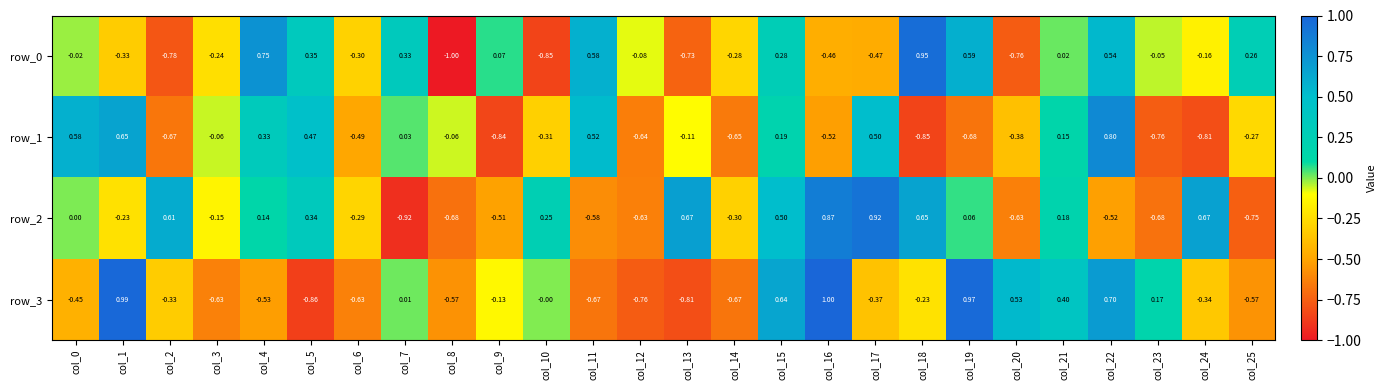

Rank the series at col_24 from highest to lowest value.

row_2, row_0, row_3, row_1